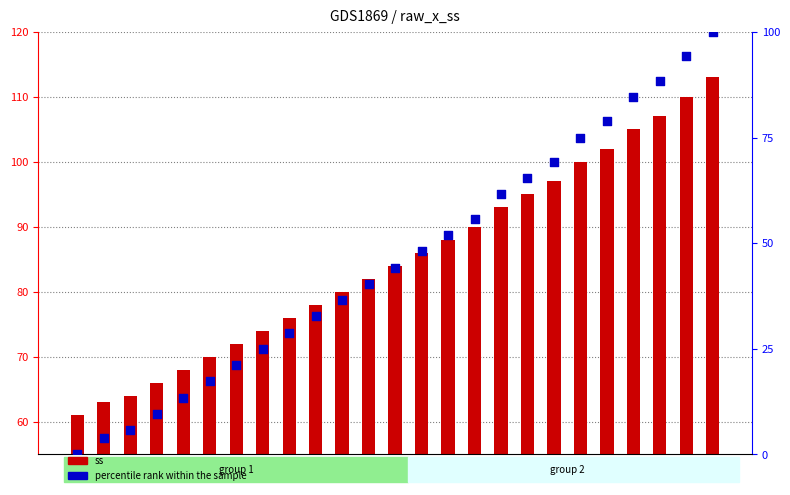

What are all the series names shown in the legend?

ss, percentile rank within the sample